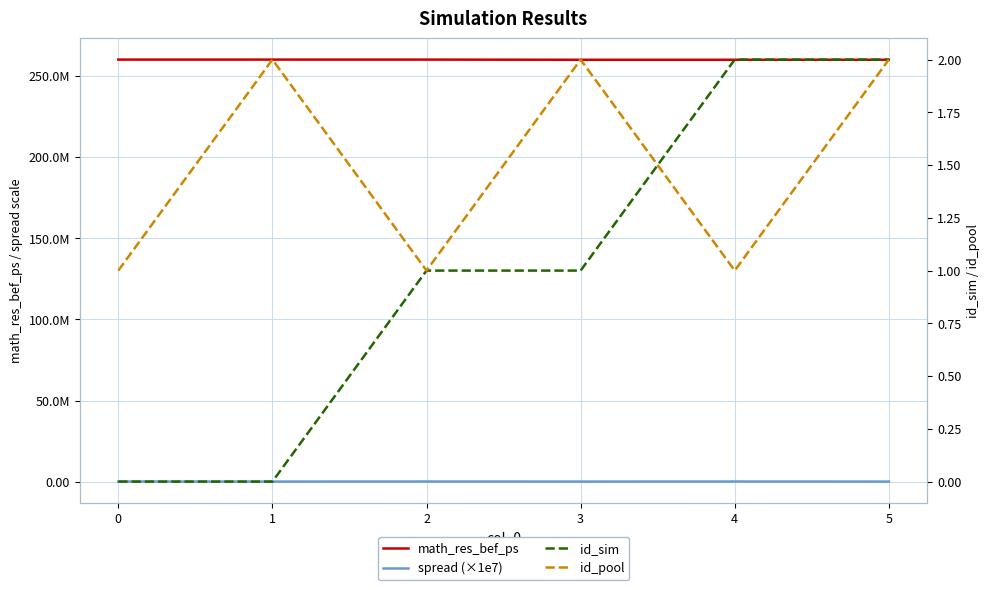

True or false: math_res_bef_ps and spread (×1e7) cross at least once.

False